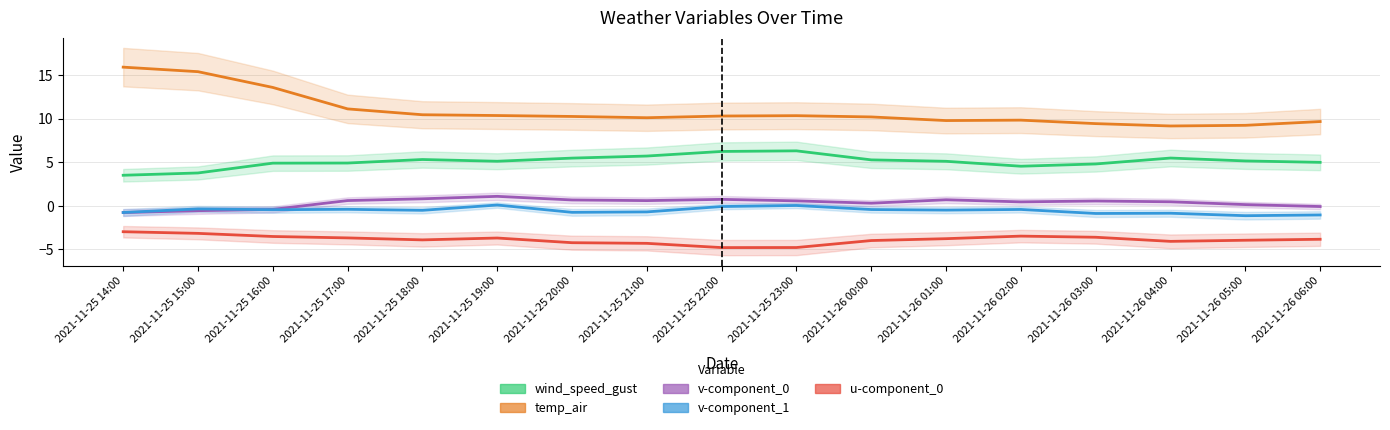

In wind_speed_gust, how many points are higher than both neighbors (excluding endpoints)?

3